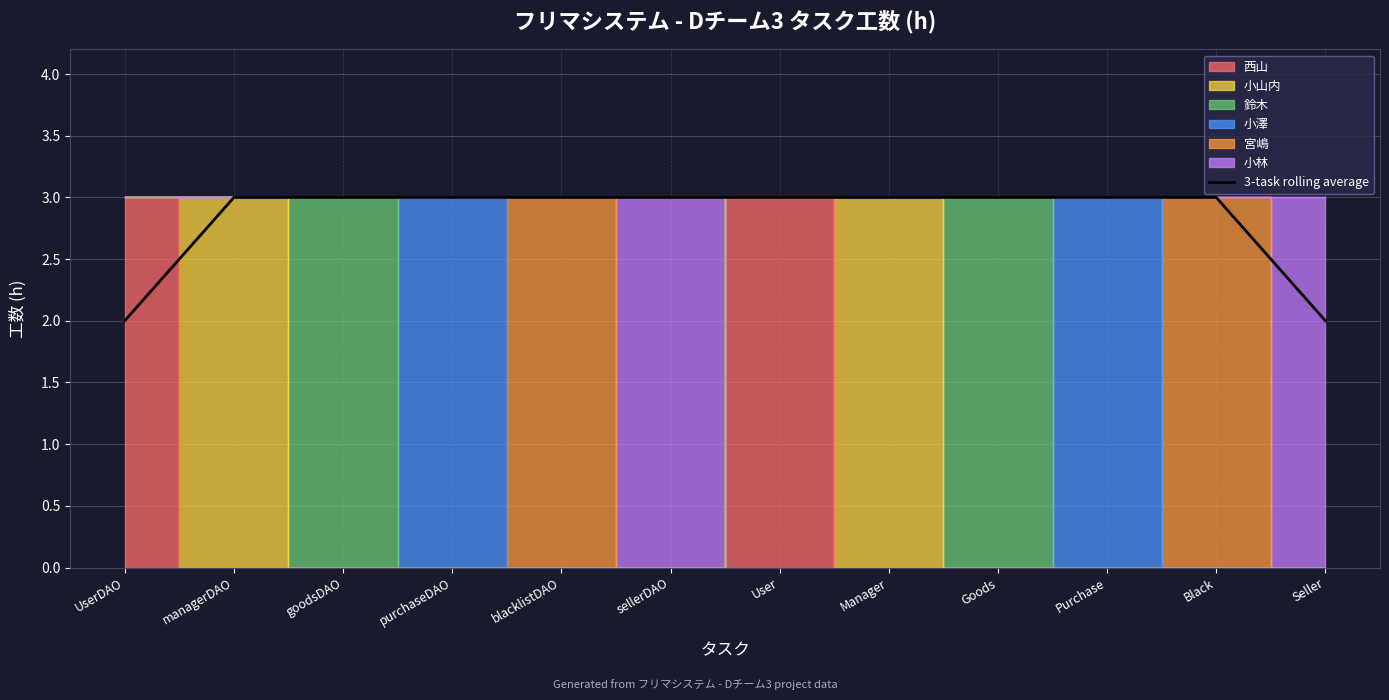

Which category has the lowest value across all series?

UserDAO